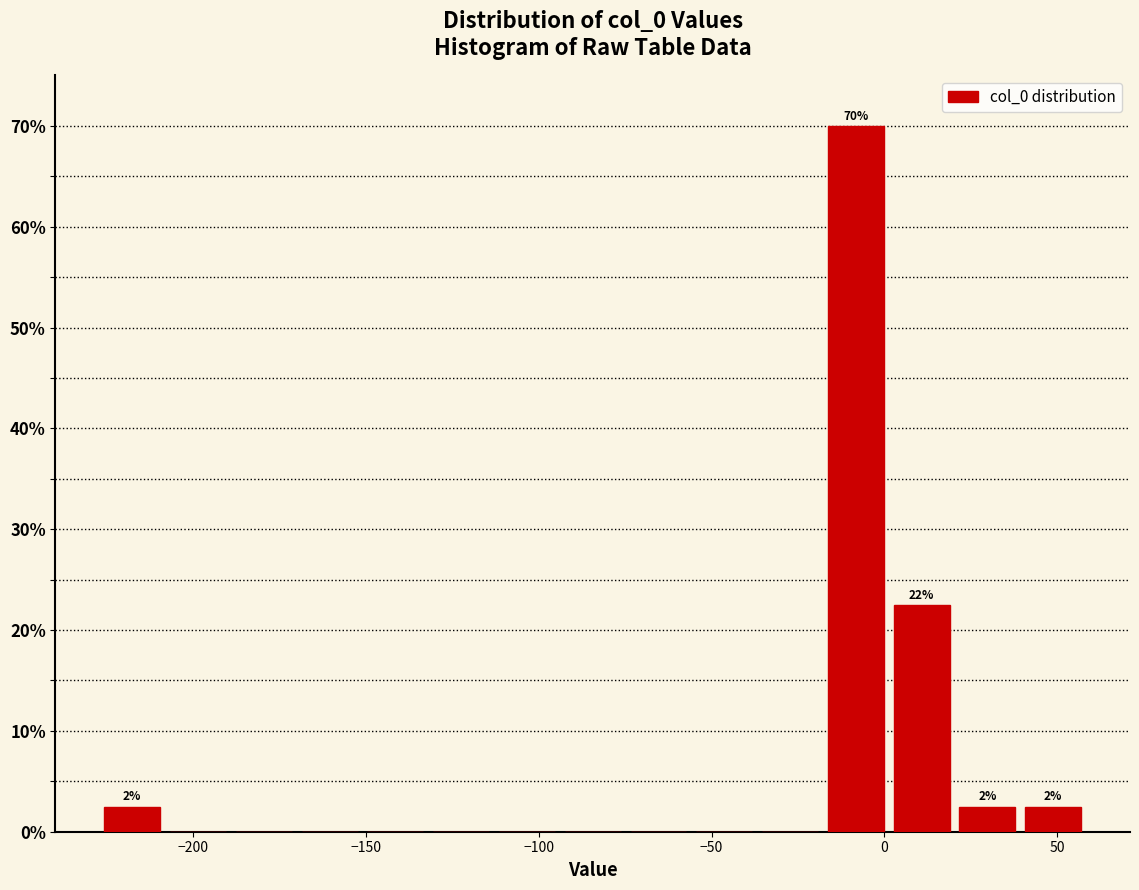

Around what value on the x-axis is the tallest bar? Give the approximate position of its centre, as read against the axis.

-10